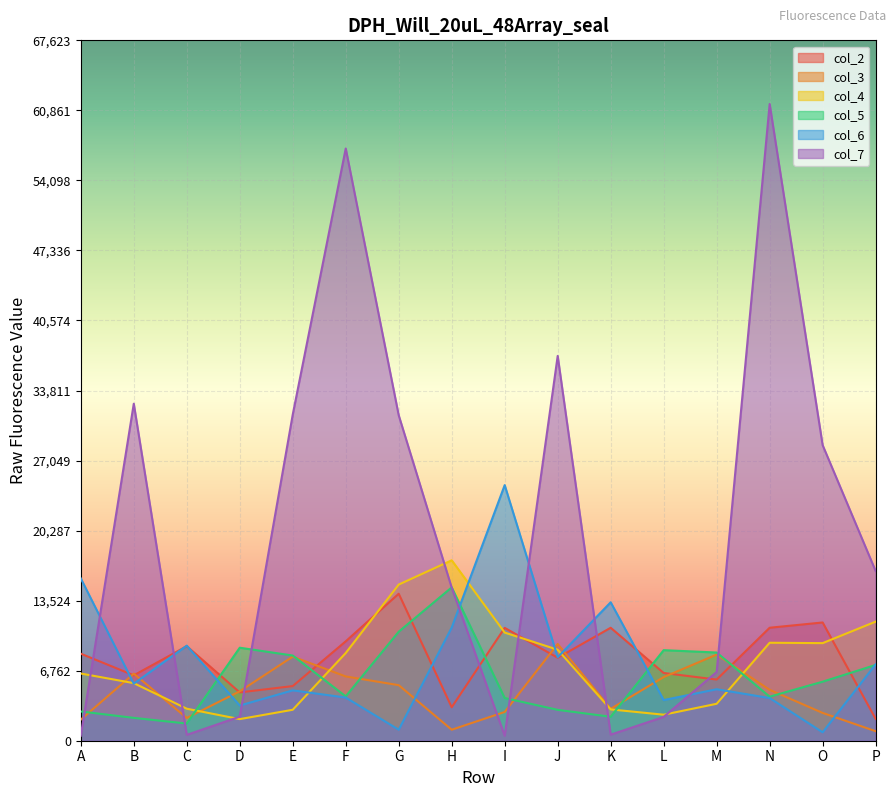

What is the sum of all col_5 values?

97455